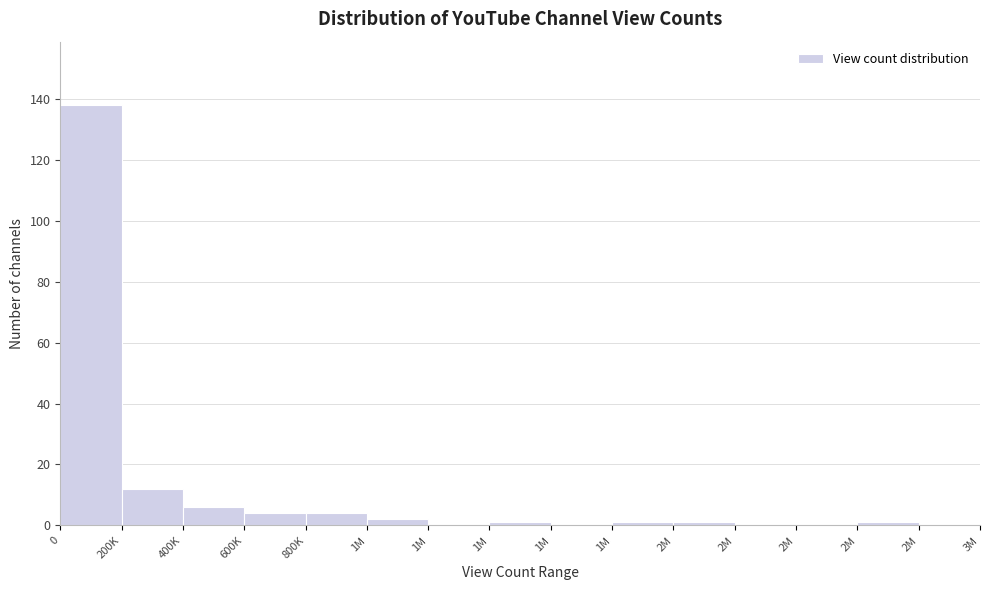

How many series are shown in this chart?

1